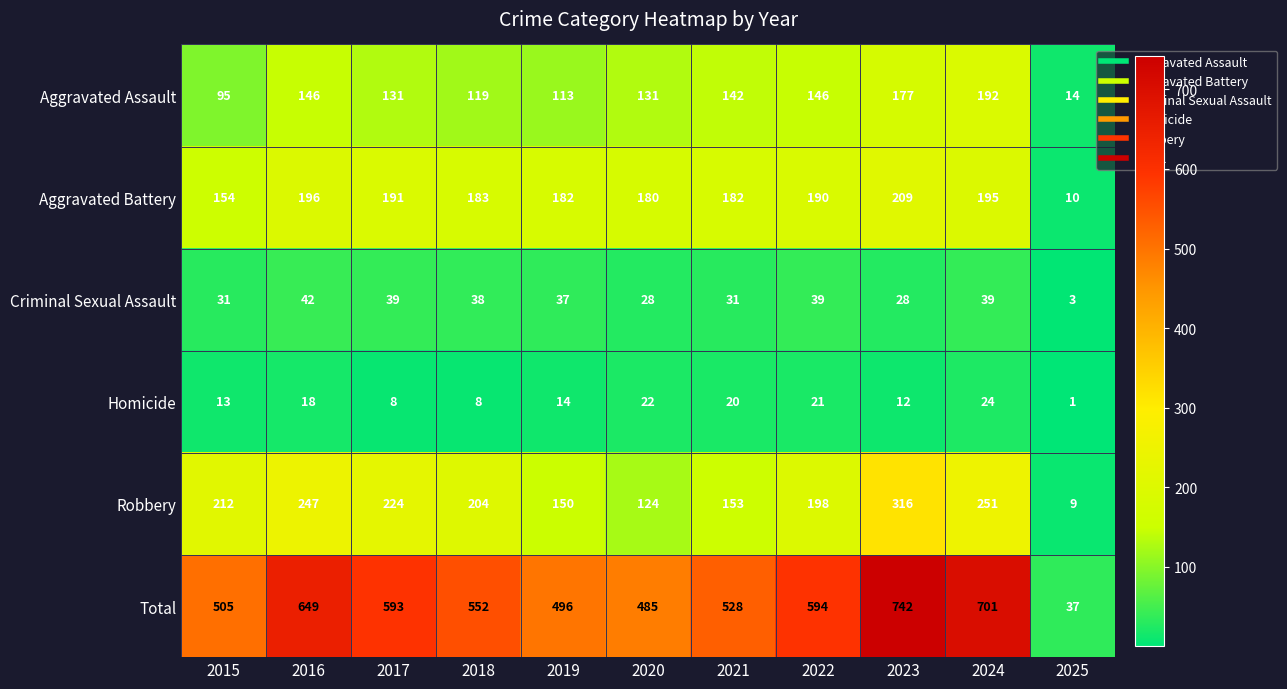

Count the number of data series in this chart.

6